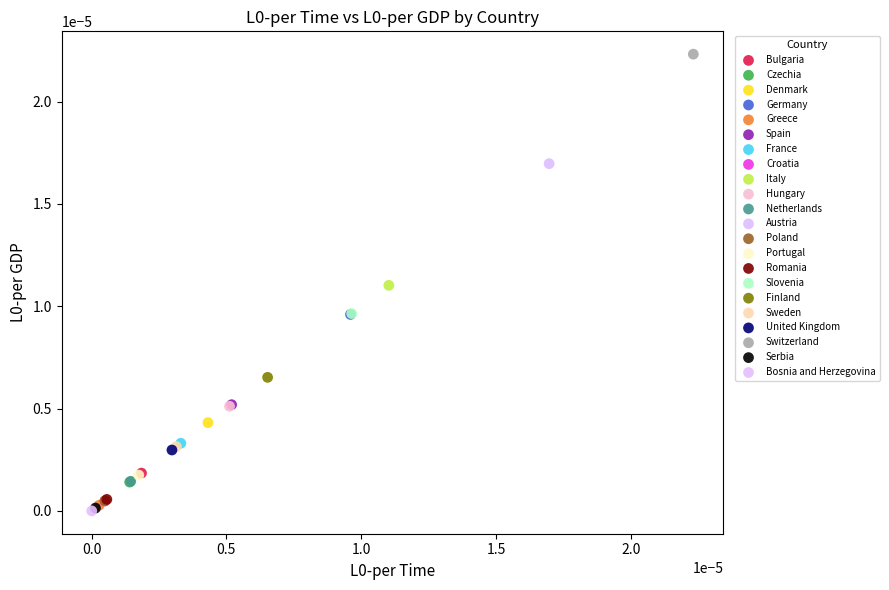

Which series contains the highest Y value?

Switzerland